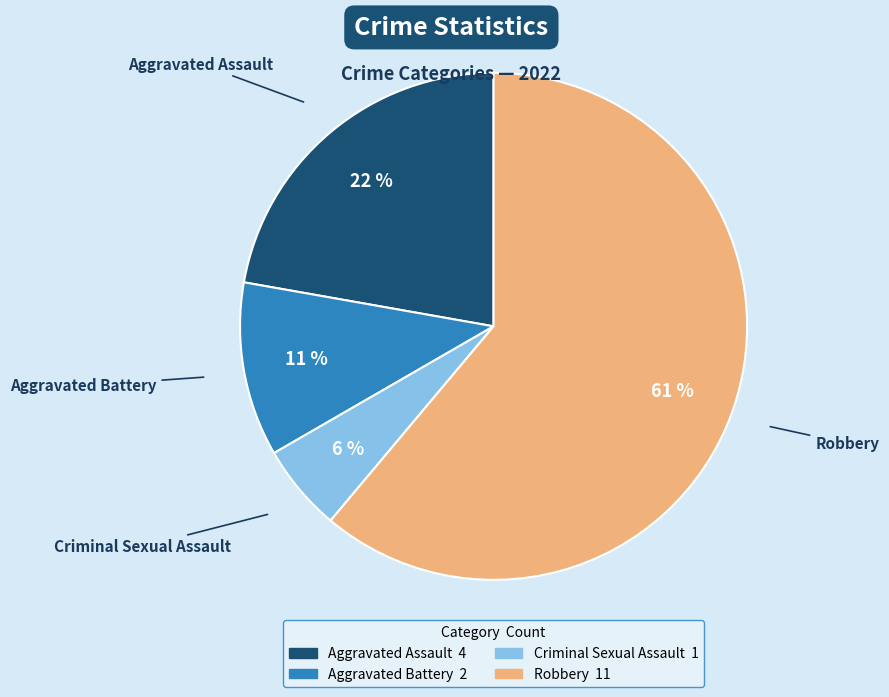

Rank the categories by value from highest to lowest.

Robbery, Aggravated Assault, Aggravated Battery, Criminal Sexual Assault